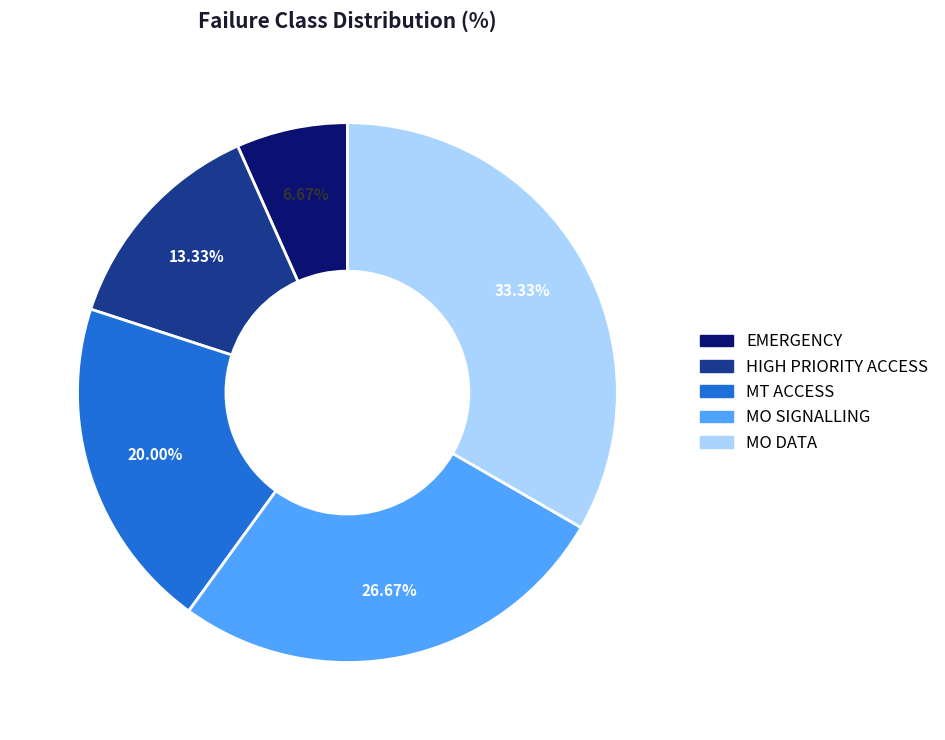

Count the number of slices in the pie.

5